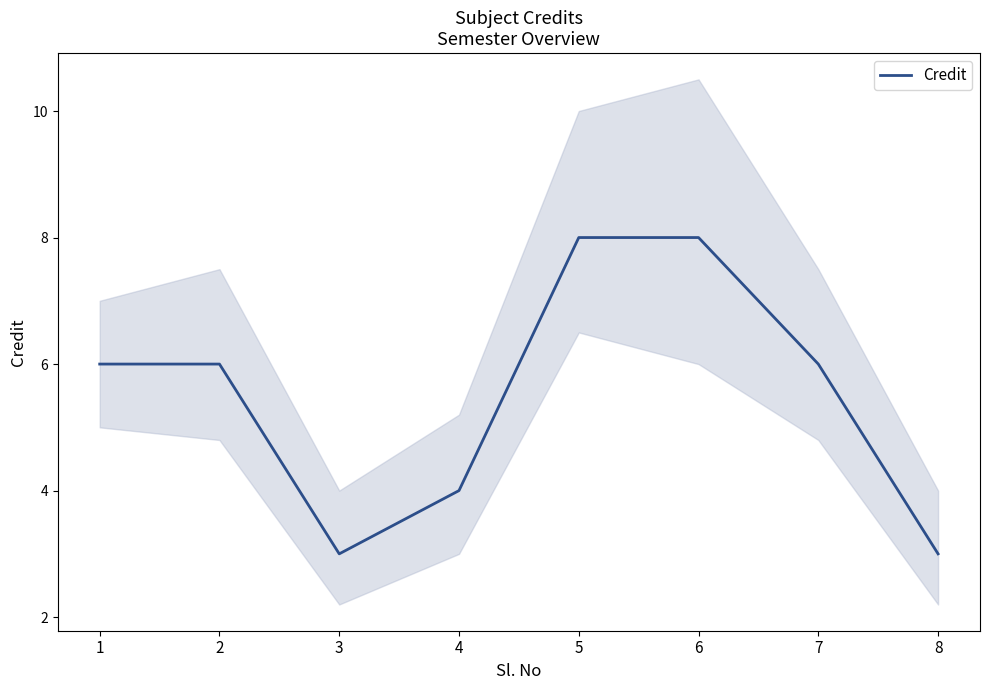

List the labels in order of value, largest first.

5, 6, 1, 2, 7, 4, 3, 8